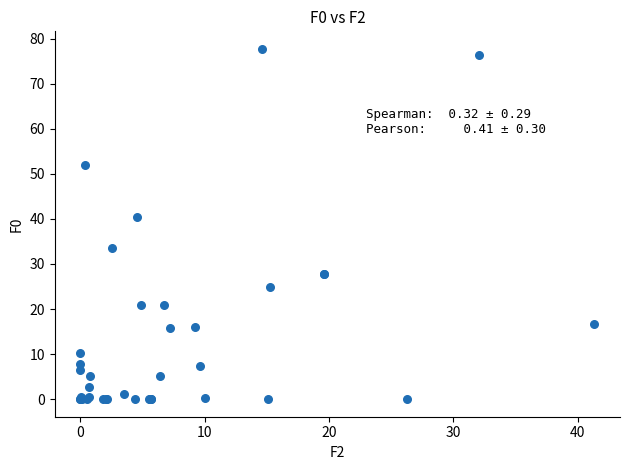

What Y value in the scatter plot is closest to 38?

40.4